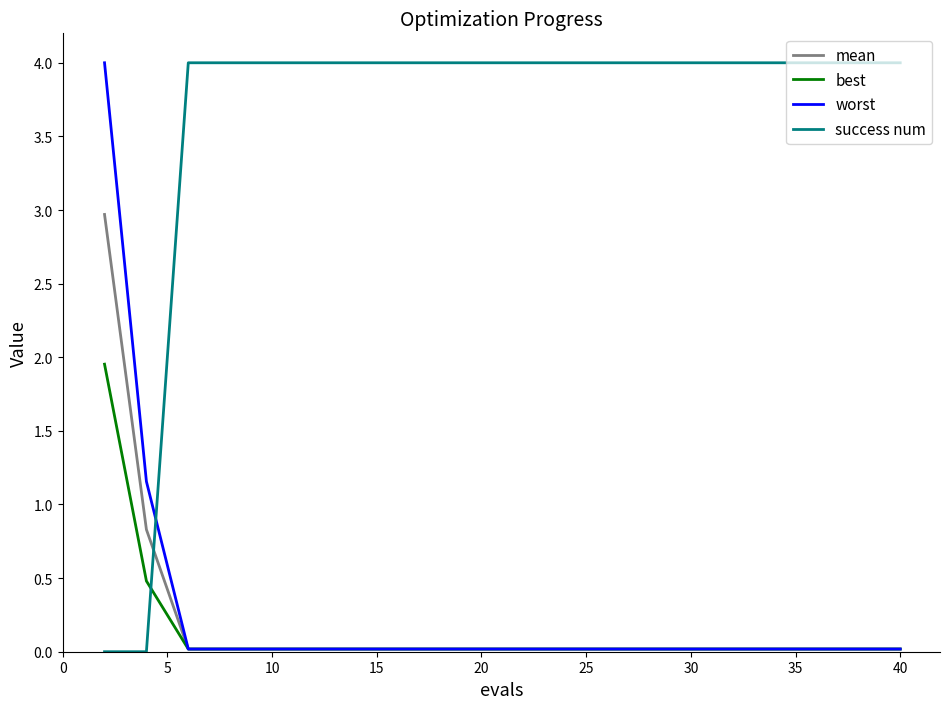

Does the chart display data point markers on the line(s)?

No